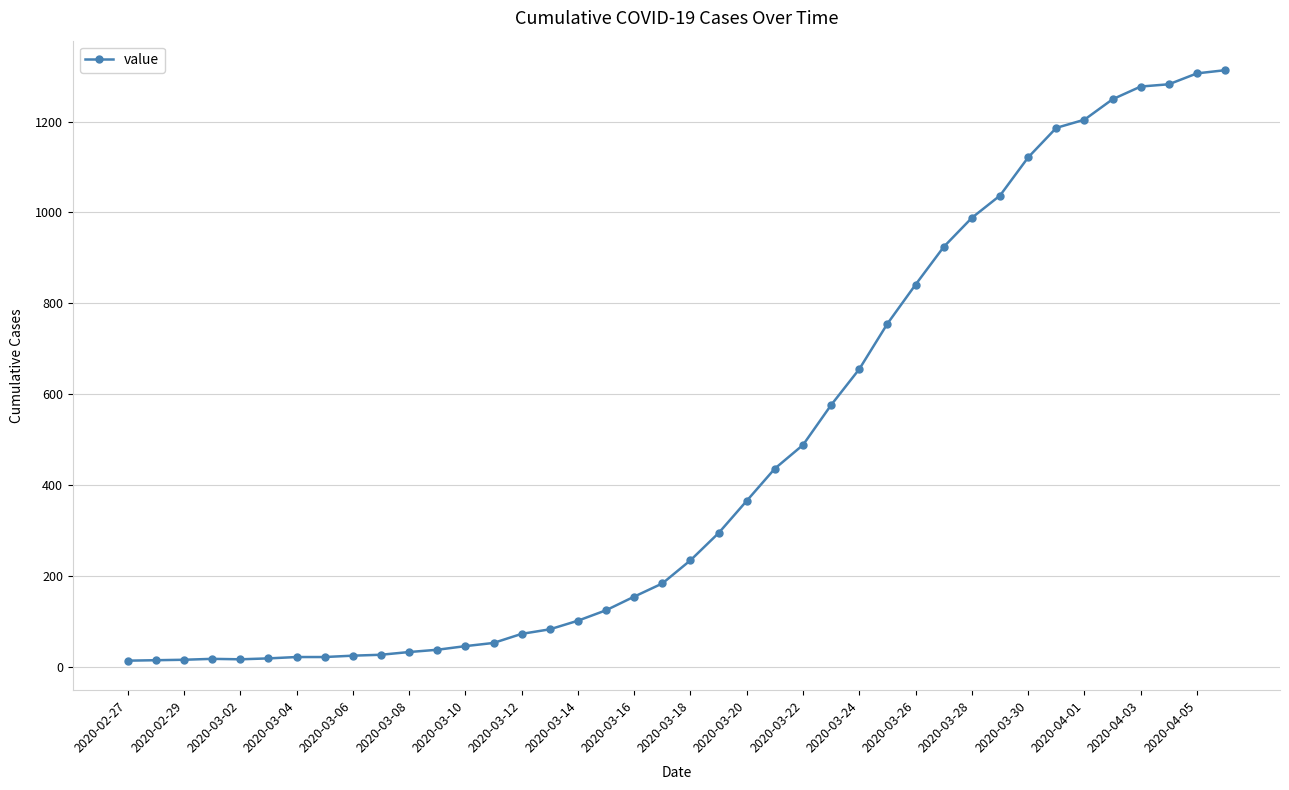

What is the average value?

465